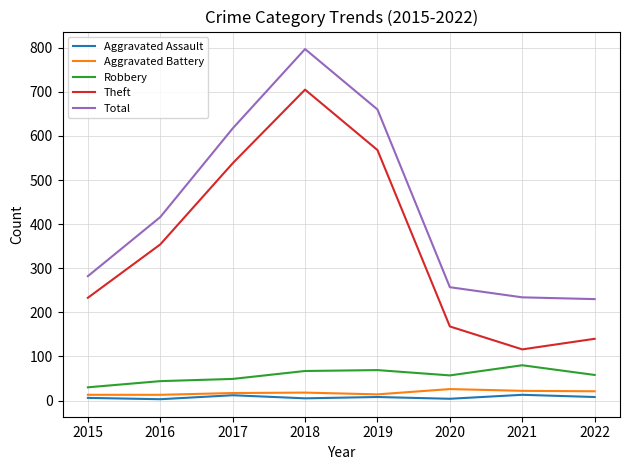

What is the difference between the highest and lowest values at 2016?

413